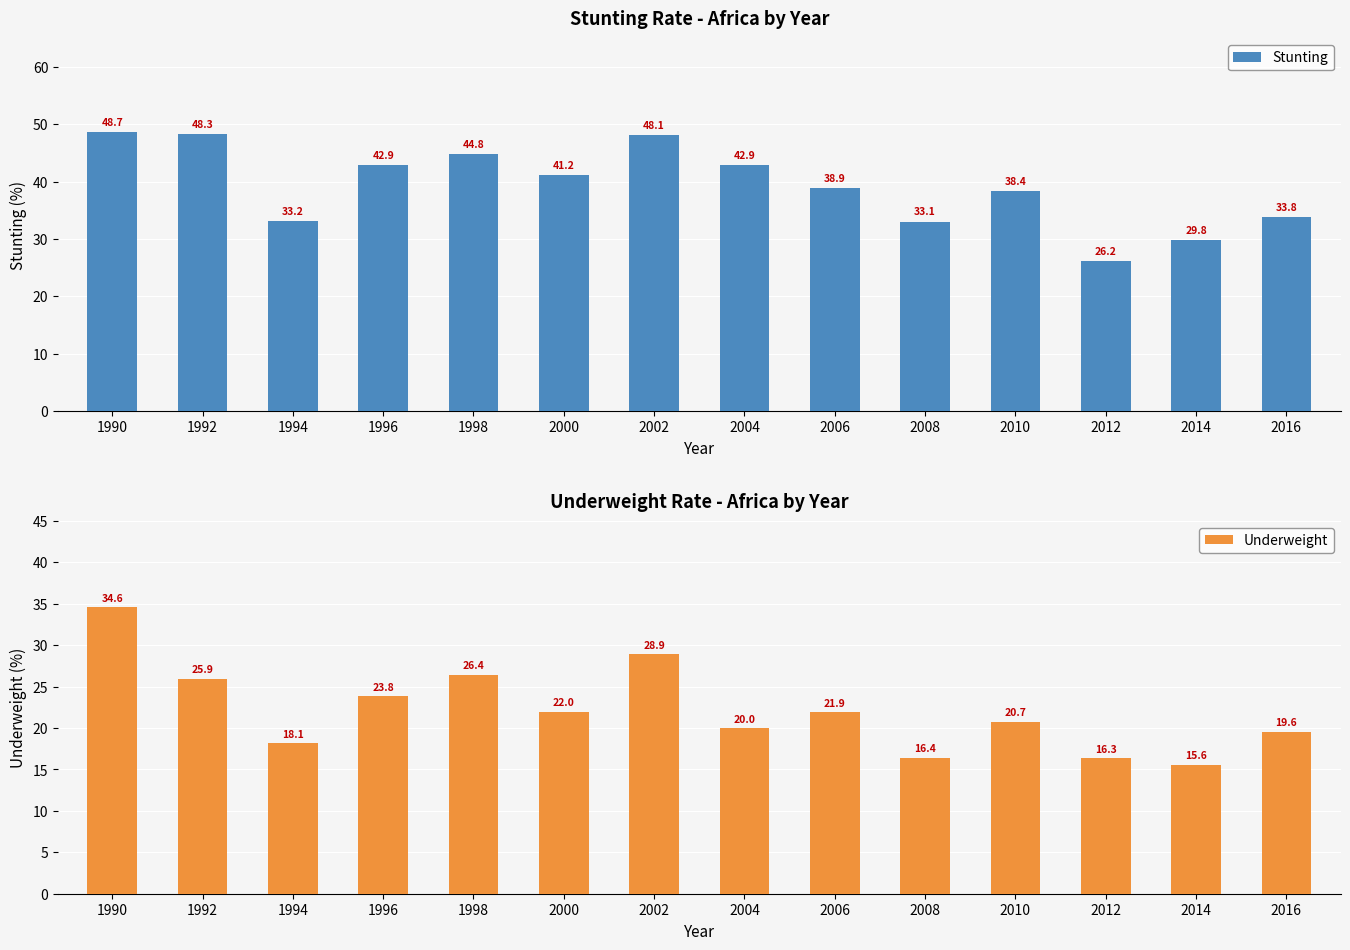

What is the difference between the maximum and minimum values in the Stunting series?

22.5